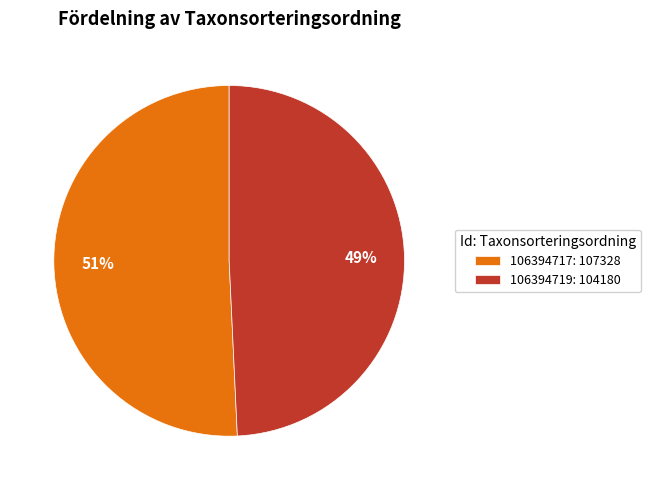

What is the ratio of the value at 106394719: 104180 to the value at 106394717: 107328?

1.0